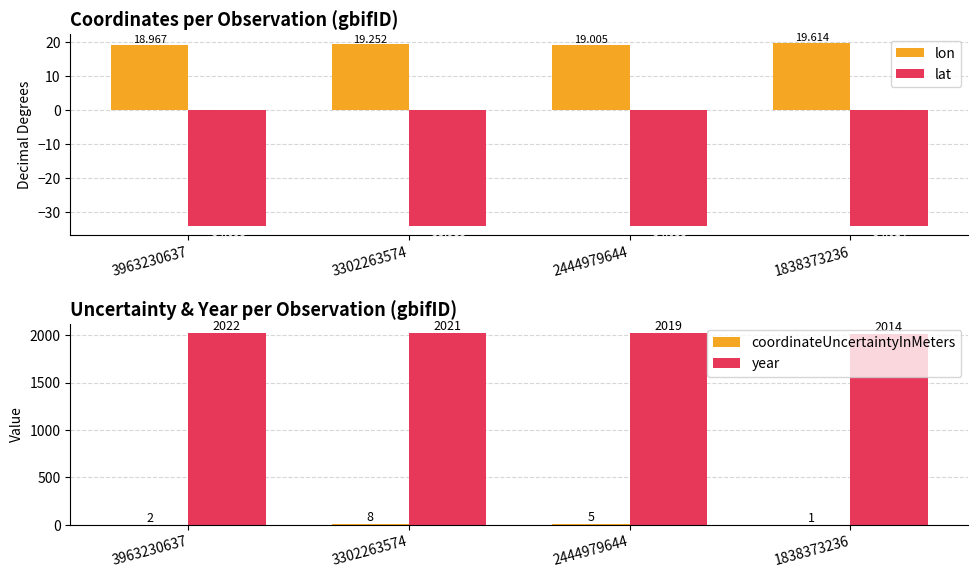

How many data points in lat are above -34?

1